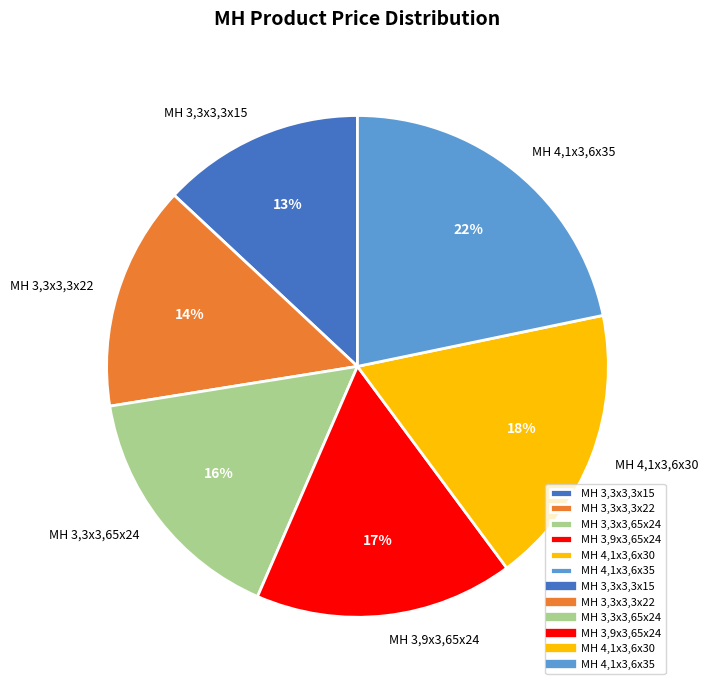

Rank the categories by value from highest to lowest.

MH 4,1x3,6x35, MH 4,1x3,6x30, MH 3,9x3,65x24, MH 3,3x3,65x24, MH 3,3x3,3x22, MH 3,3x3,3x15